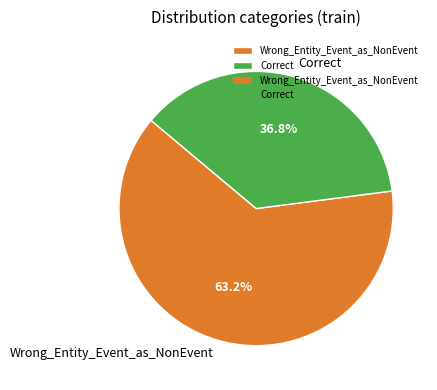

Does Wrong_Entity_Event_as_NonEvent account for over 50% of the chart?

Yes